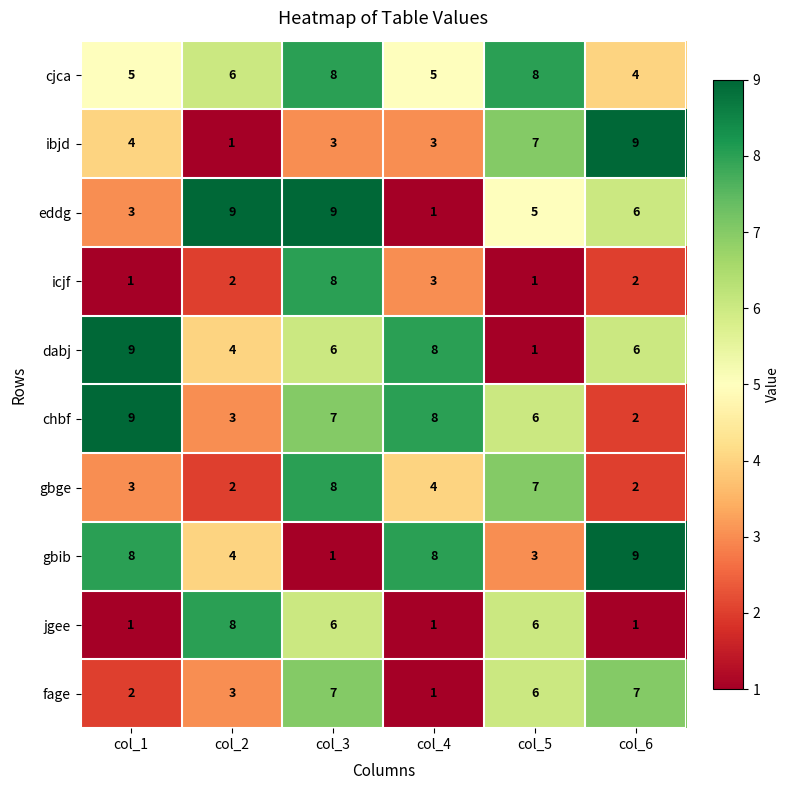

Is it true that chbf equals 3 at col_2?

True